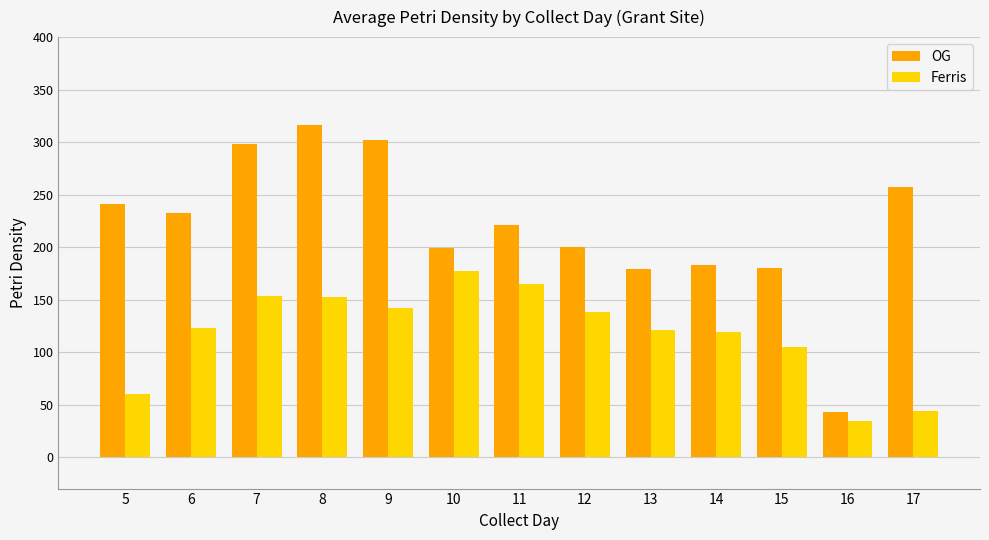

What is the approximate value of OG at 7?

298.0